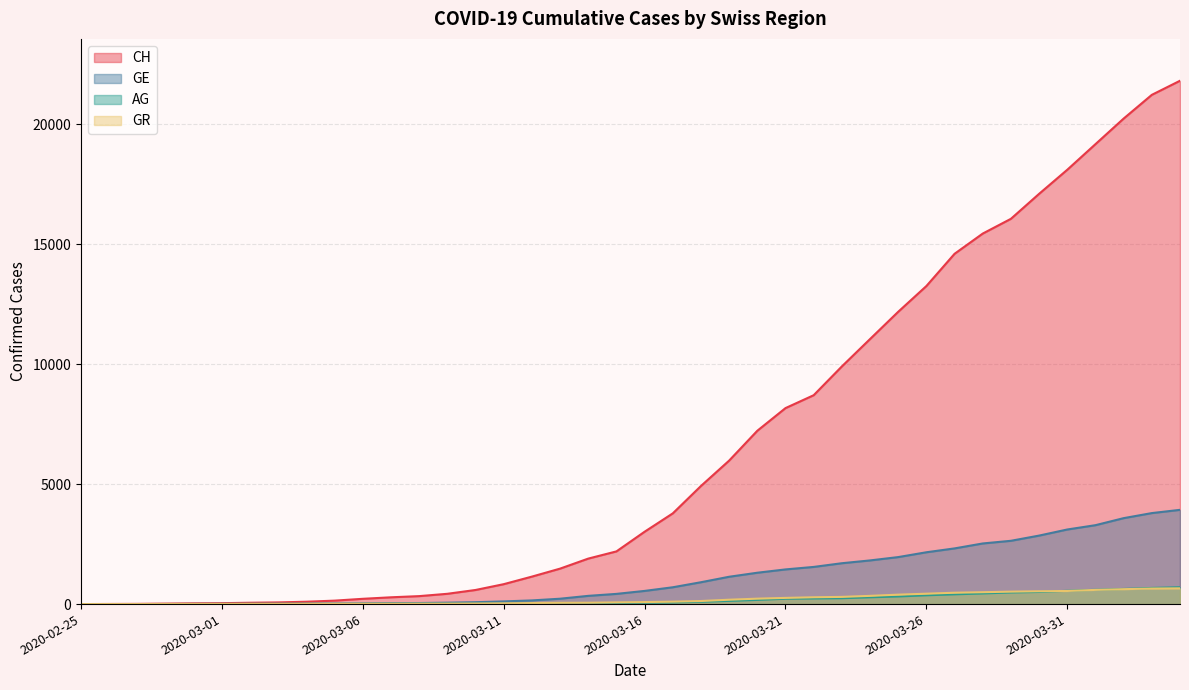

Which series changed the most between 2020-03-01 and 2020-03-25?

CH